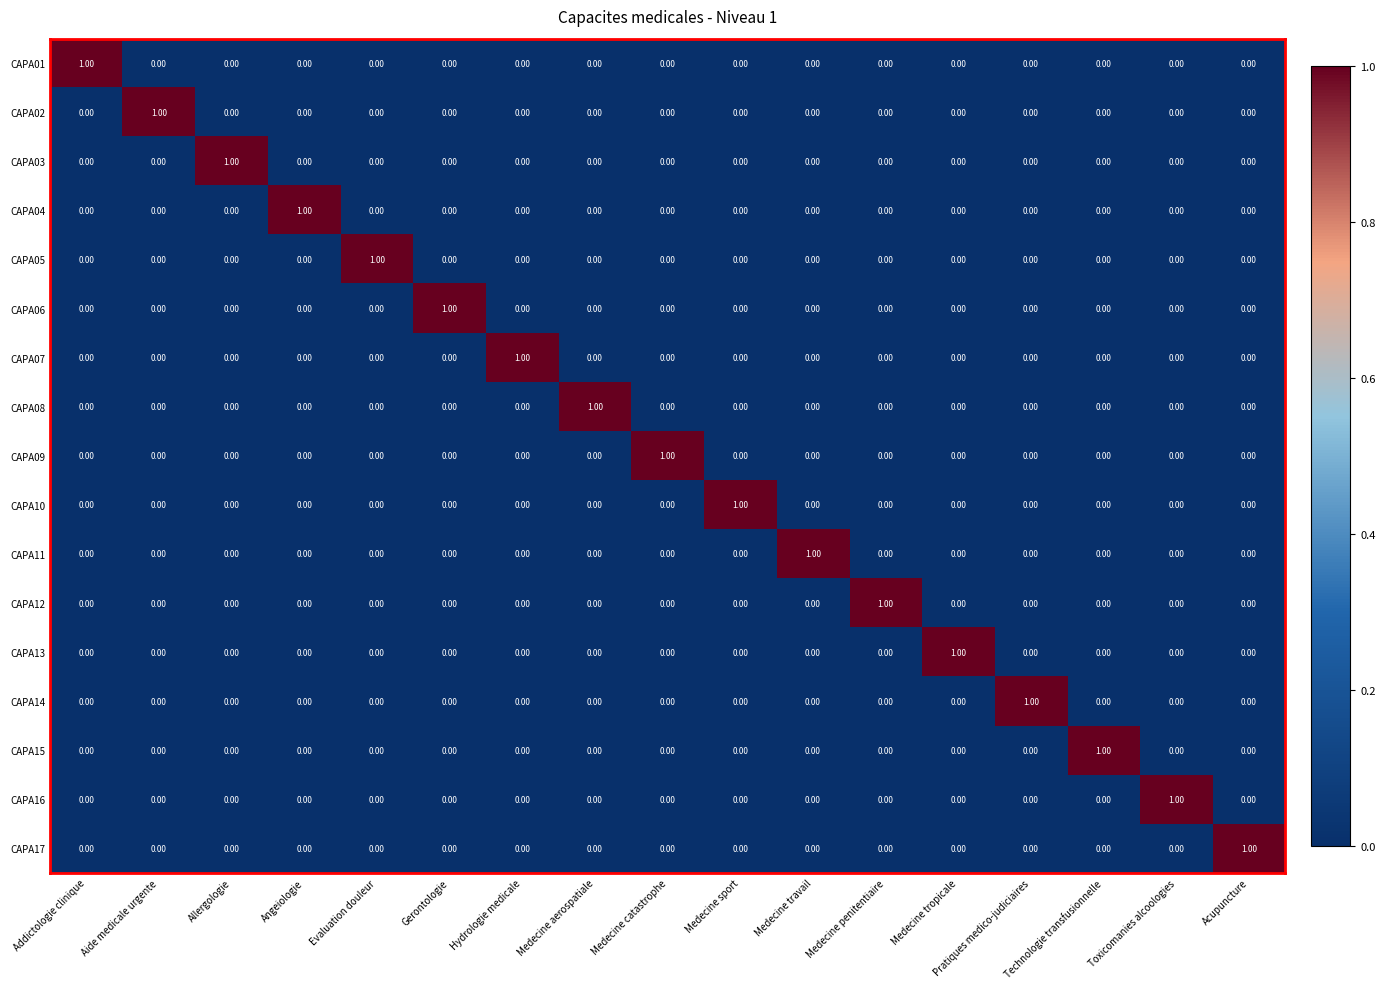

Count the number of data series in this chart.

17